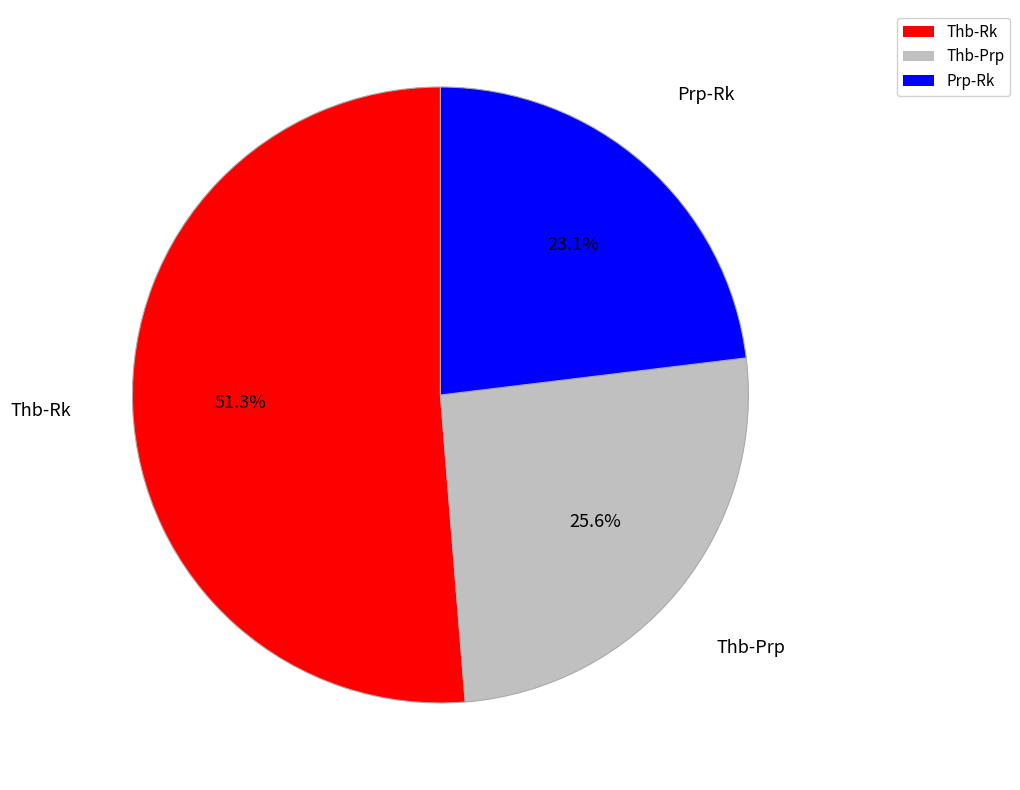

Combined, what portion of the pie is Thb-Prp and Thb-Rk?

76.9%